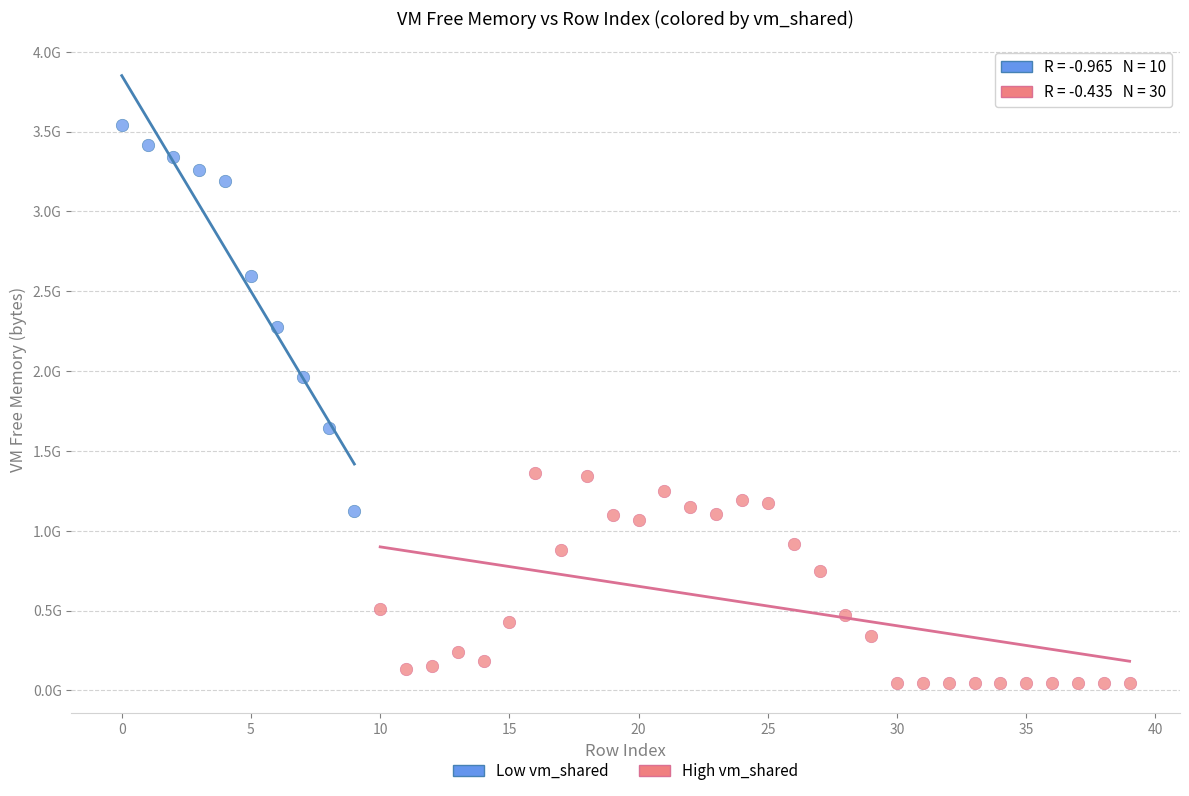

What are all the series names shown in the legend?

Low vm_shared, High vm_shared